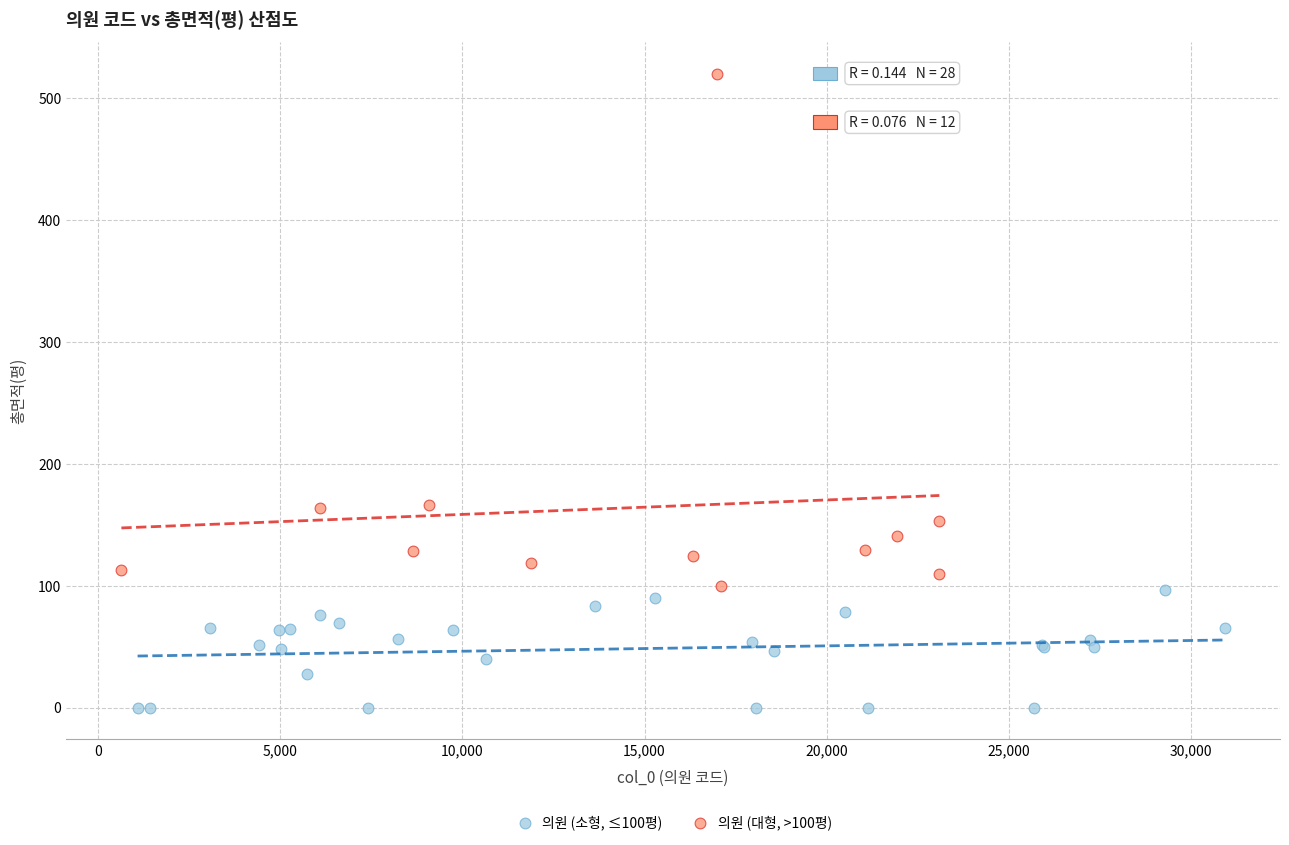

Which series contains the lowest Y value?

의원 (소형, ≤100평)